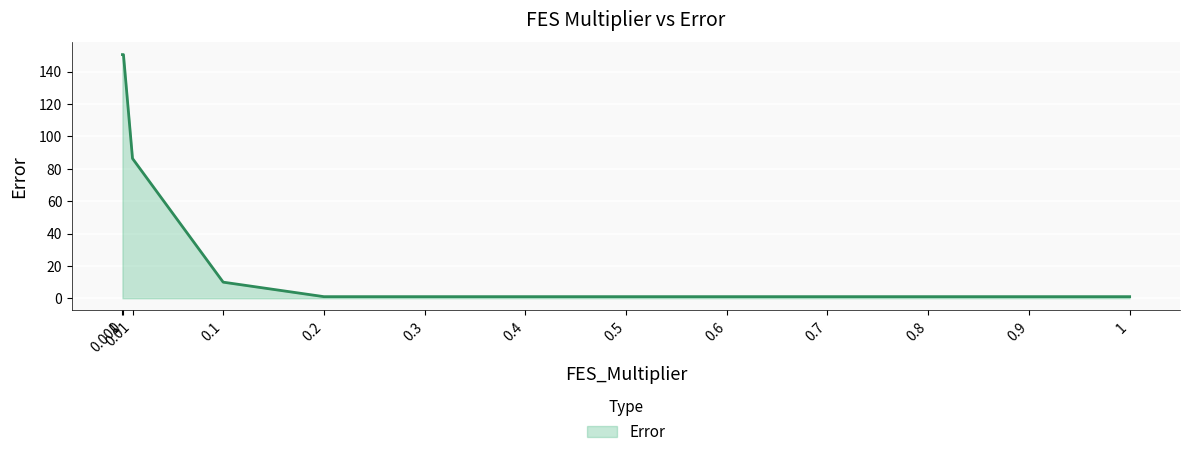

Does the chart have visible grid lines?

Yes